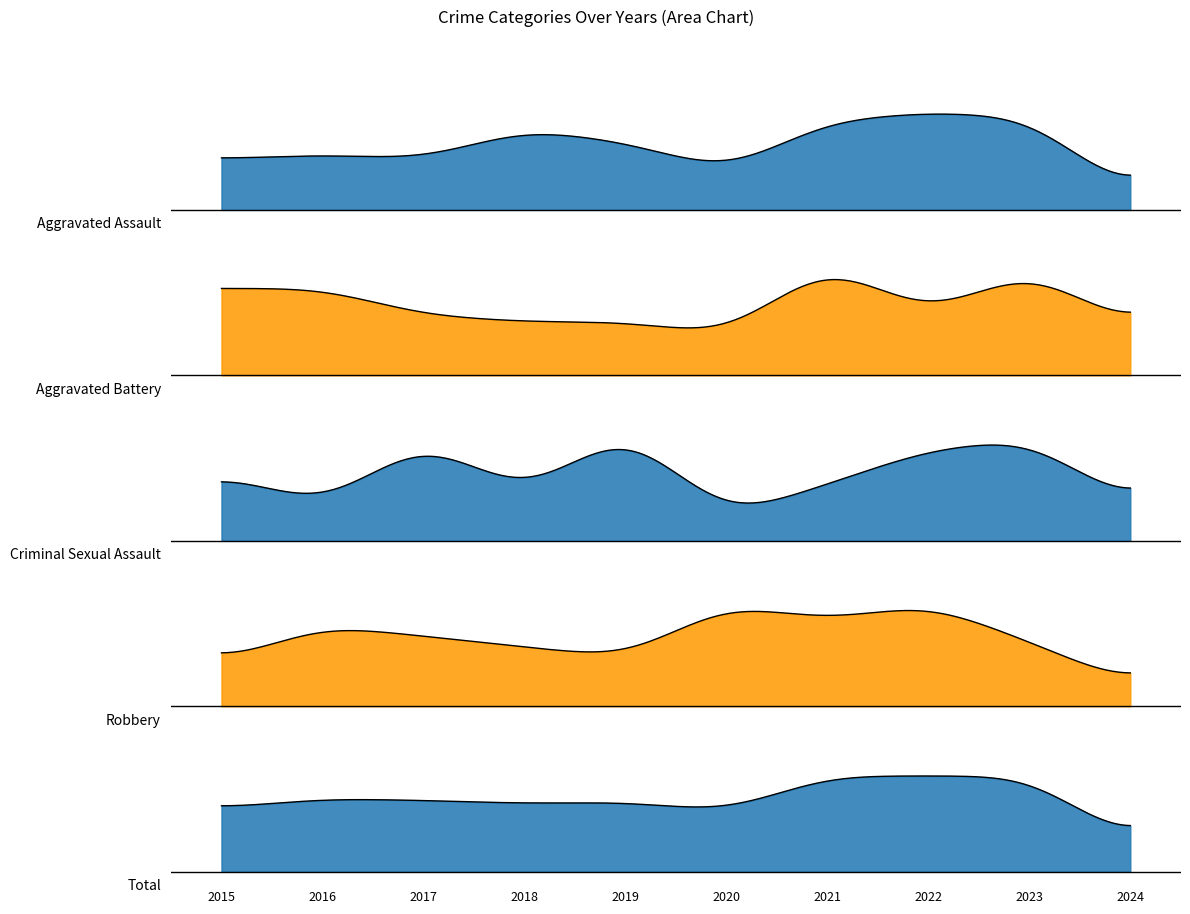

Reading left to right, list all the values displayed in this chart.

Aggravated Assault: 12	13	12	19	16	9	21	23	22	3
Aggravated Battery: 13	13	9	8	8	6	17	9	16	7
Criminal Sexual Assault: 6	3	9	4	10	2	5	8	9	3
Robbery: 8	15	13	11	9	19	16	19	12	4
Total: 39	45	44	42	43	37	59	59	59	17